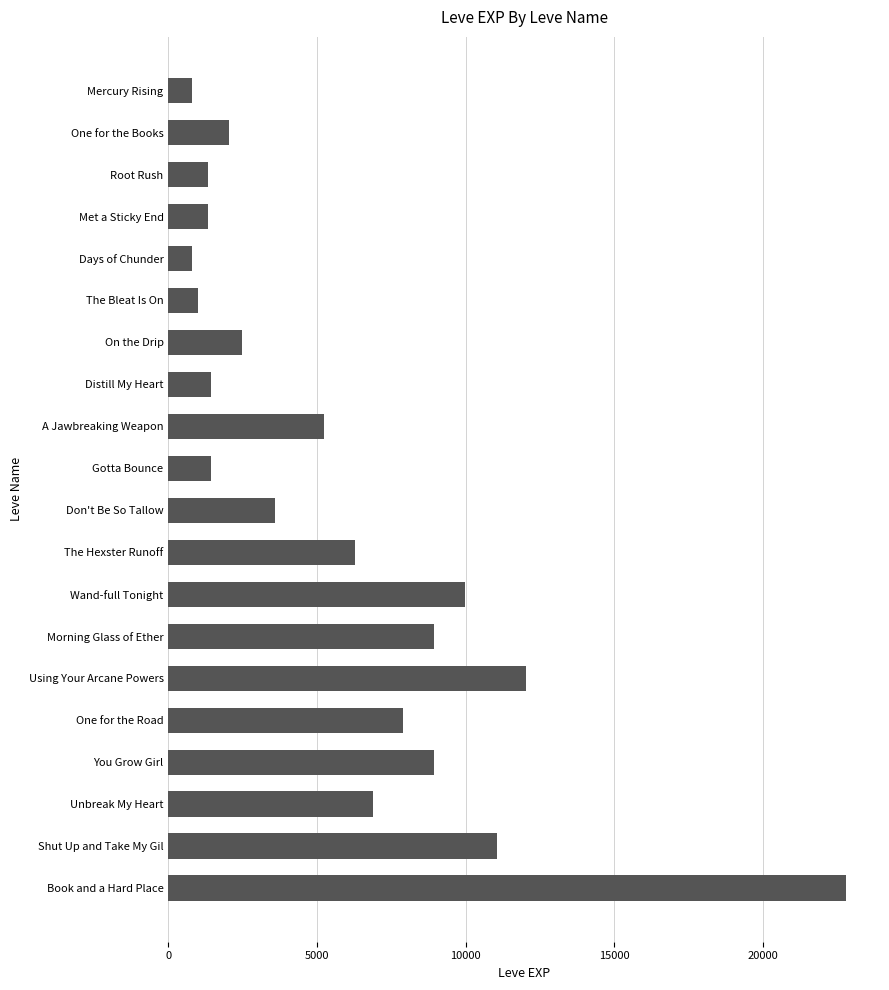

Are the bars grouped side by side (vs. stacked)?

No